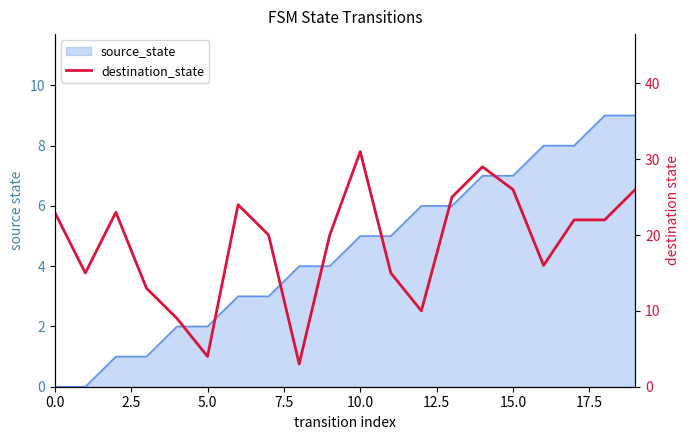

How many lines are shown in the chart?

1